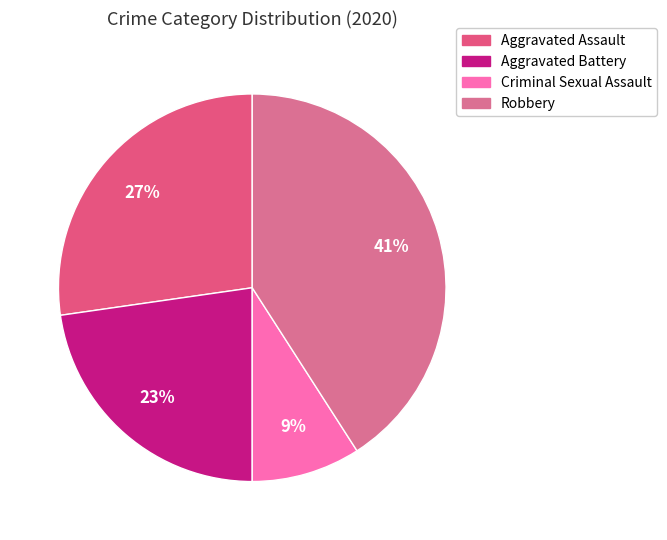

To the nearest percent, what portion does Robbery represent?

41%